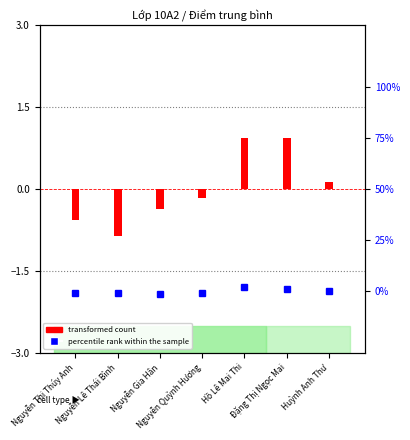

What position from the right is Hồ Lê Mai Thi?

3